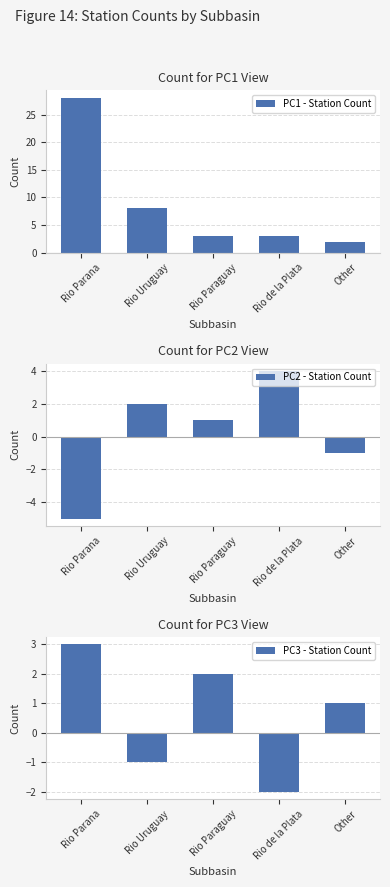

What is the value of the PC2 - Station Count bar at the 2nd from the left?

2